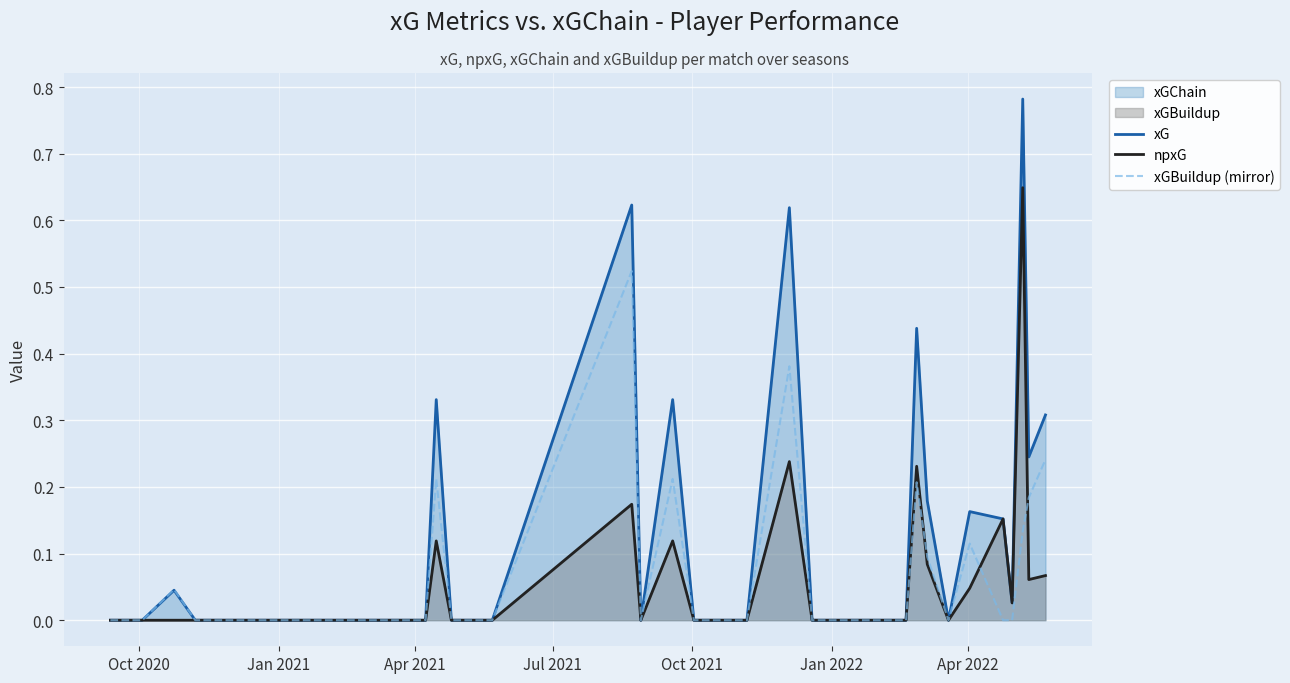

Which series has the largest total across all categories?

xG